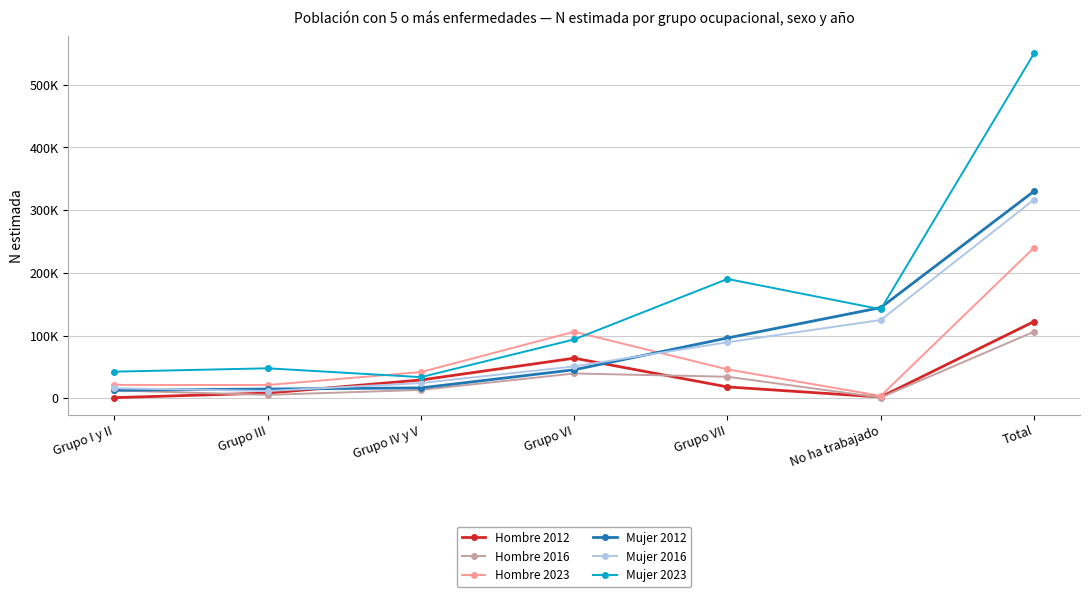

What is the label of the 4th point from the left?

Grupo VI